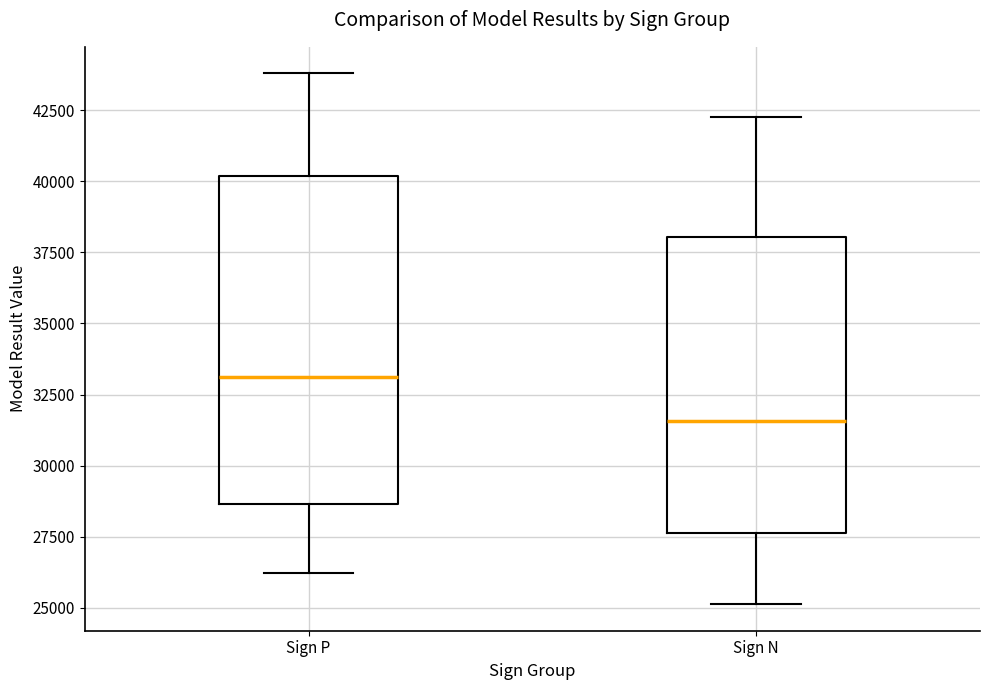

Which box is the tallest, from its lower edge to its upper edge?

Sign P